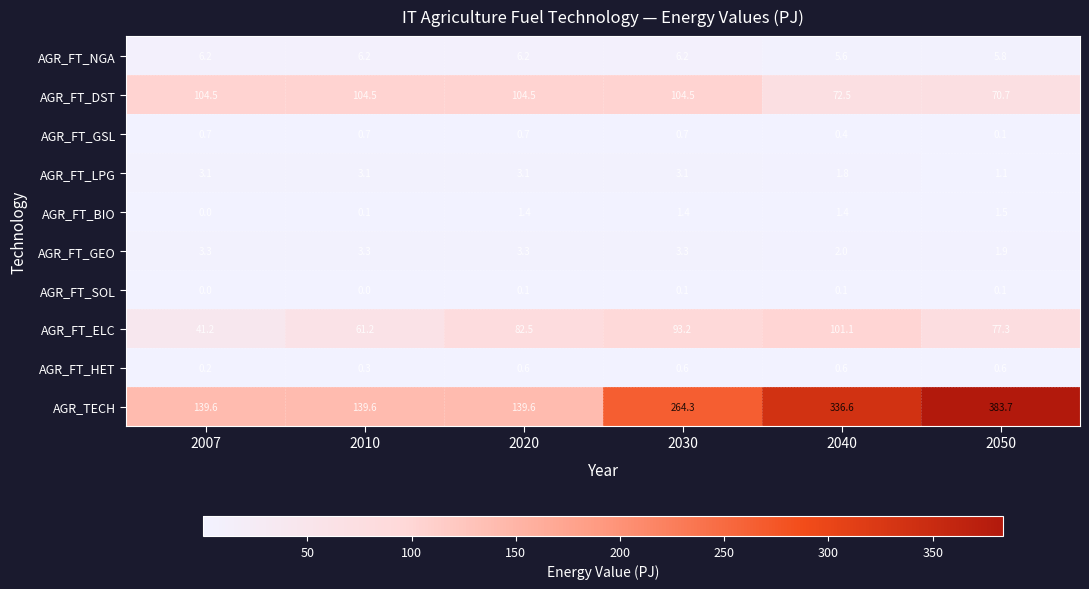

Rank the series at 2020 from lowest to highest value.

AGR_FT_SOL, AGR_FT_HET, AGR_FT_GSL, AGR_FT_BIO, AGR_FT_LPG, AGR_FT_GEO, AGR_FT_NGA, AGR_FT_ELC, AGR_FT_DST, AGR_TECH